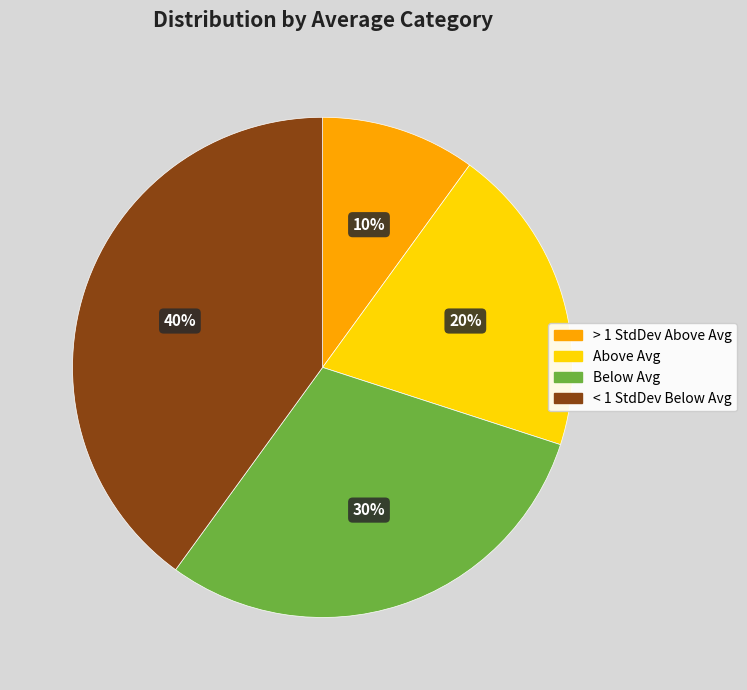

What is the ratio of the value at > 1 StdDev Above Avg to the value at Below Avg?

0.3